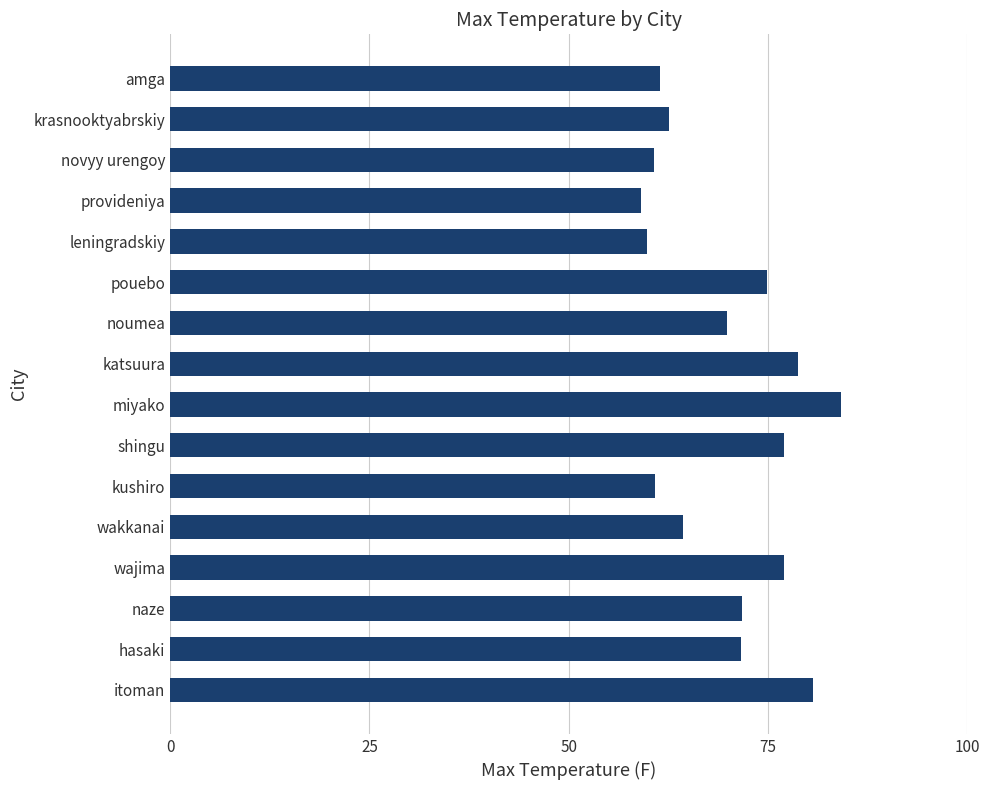

What is the average value?

69.7